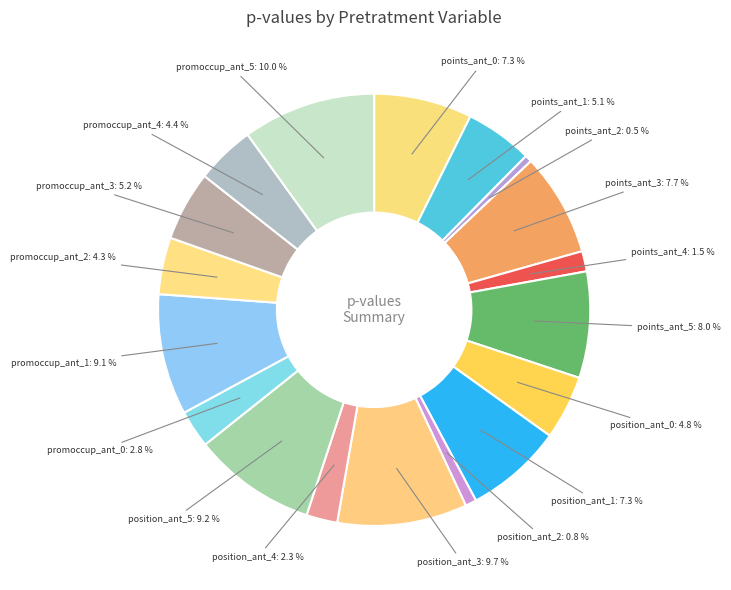

How many slices are in this pie chart?

18